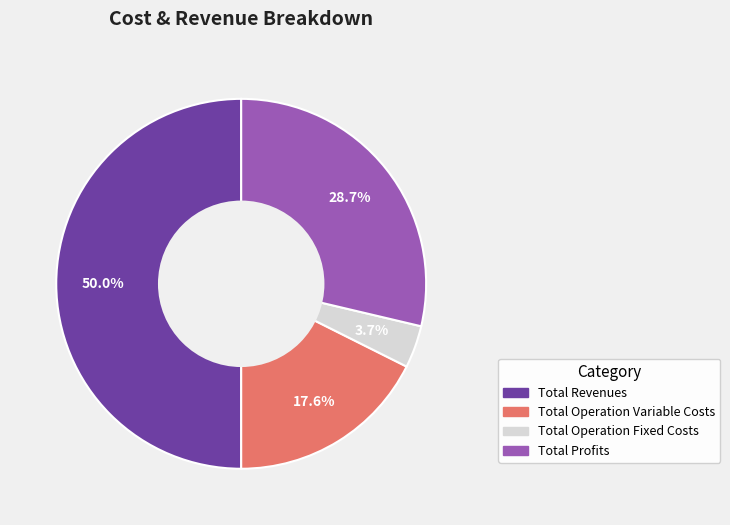

How many segments does this pie chart have?

4